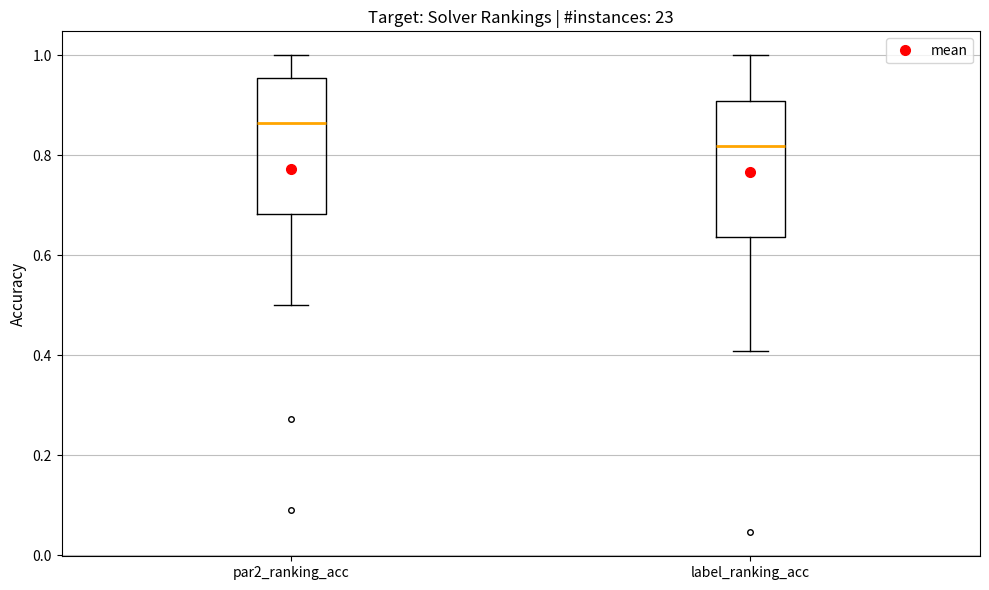

Reading left to right, read every box against the y-axis: the position of its median line, the range the box covers, and the ends of its whiskers. The values are not printed on the chart, so give them approximately, as read against the axis.

par2_ranking_acc: median 0.86, box 0.68 to 0.96, whiskers 0.50 to 1.00
label_ranking_acc: median 0.82, box 0.64 to 0.90, whiskers 0.40 to 1.00